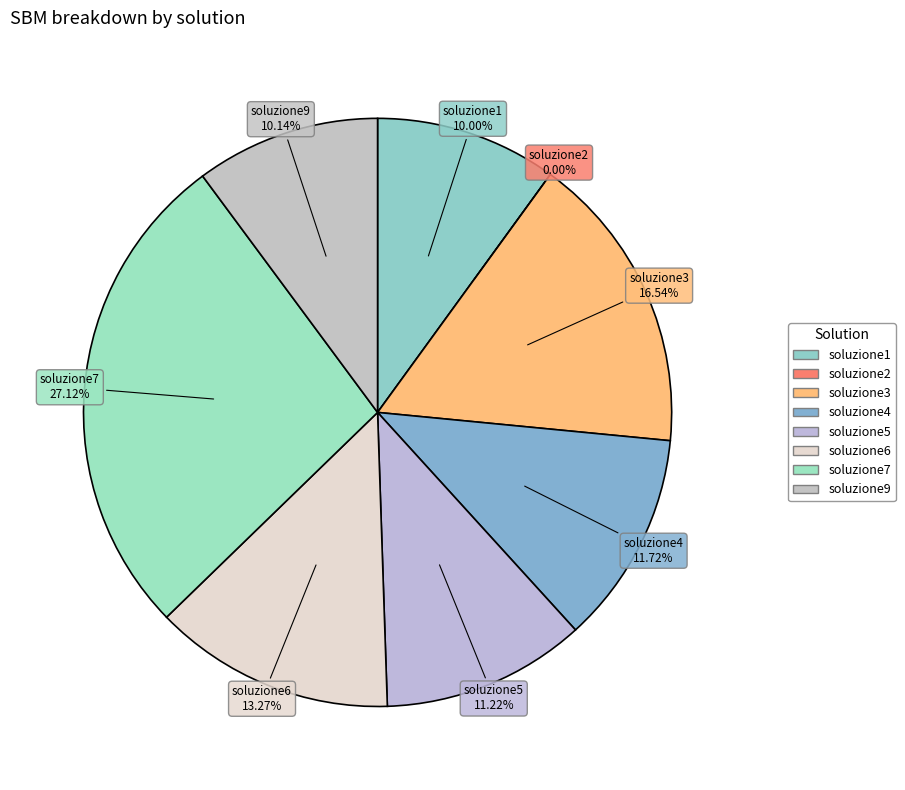

To the nearest percent, what is the average slice percentage?

12%